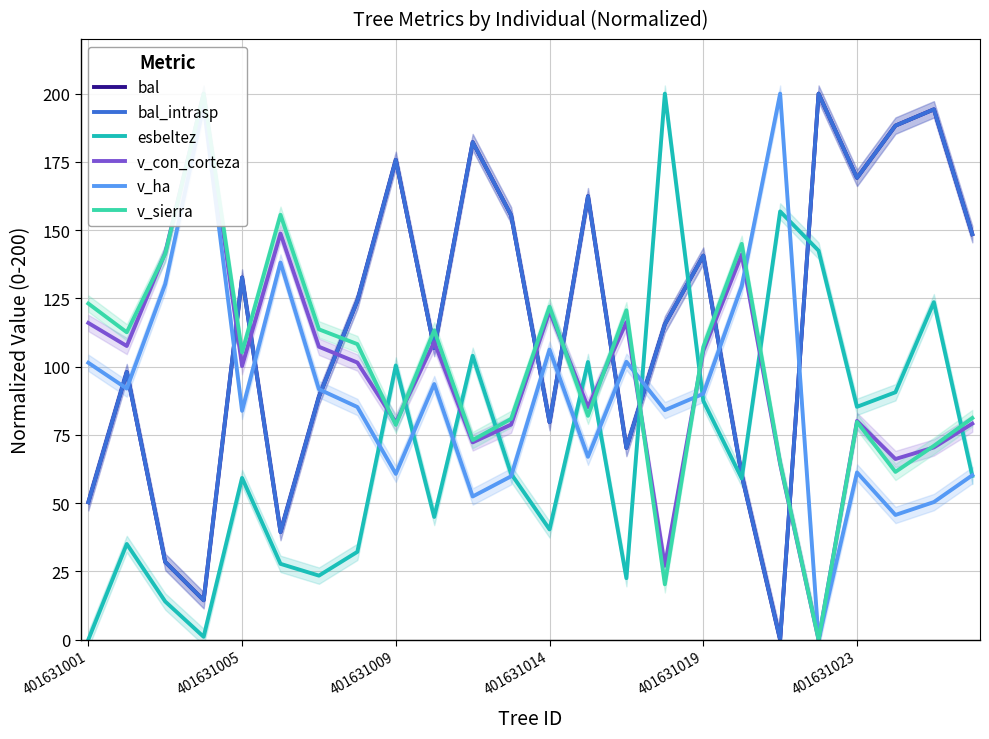

What is the difference between the esbeltez values at 21 and 12?

50.3